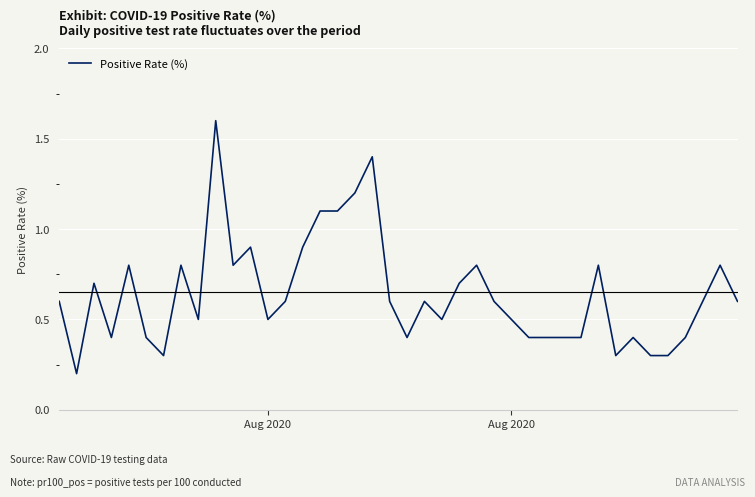

What is the difference between the maximum and minimum values?

1.4